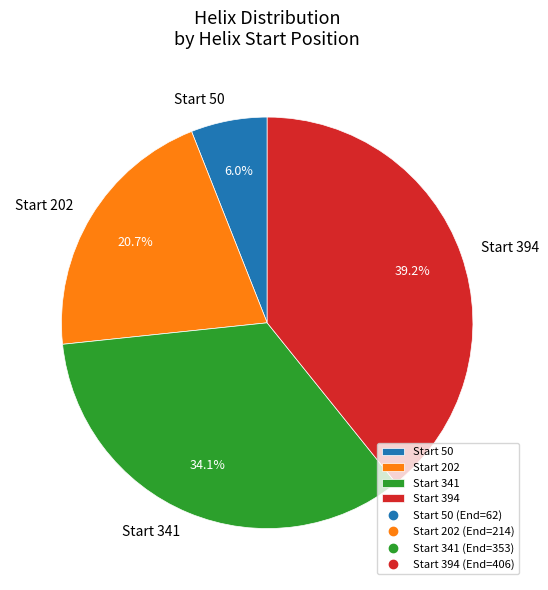

Approximately how many times larger is the value at Start 202 compared to Start 394?

0.5